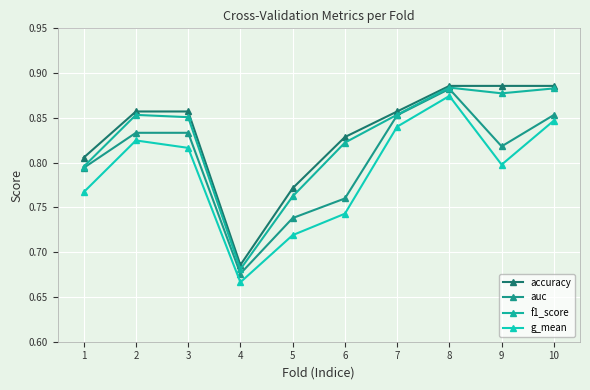

Rank the categories by accuracy value from lowest to highest.

4, 5, 1, 6, 2, 3, 7, 8, 9, 10